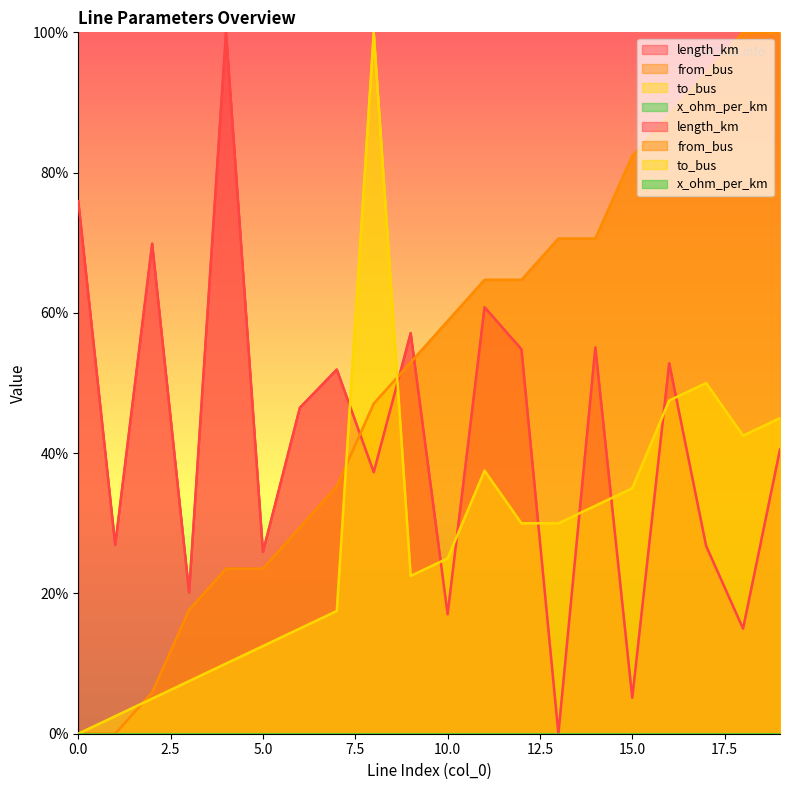

True or false: from_bus has more than 2 interior local peaks.

False